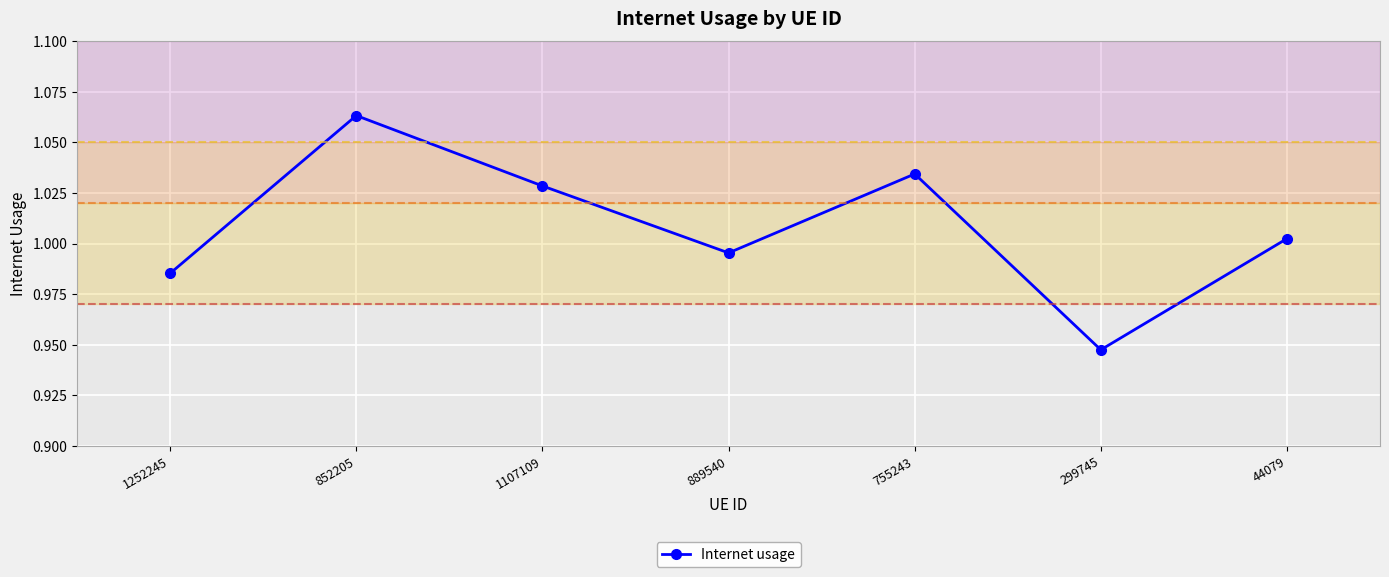

The value at 299745 is 0.5. True or false?

False